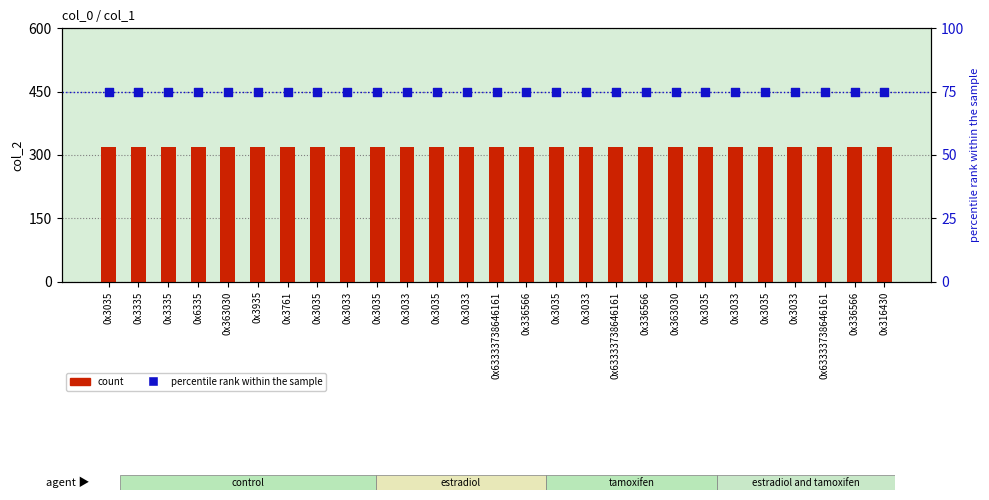

Which series has the largest total across all categories?

count